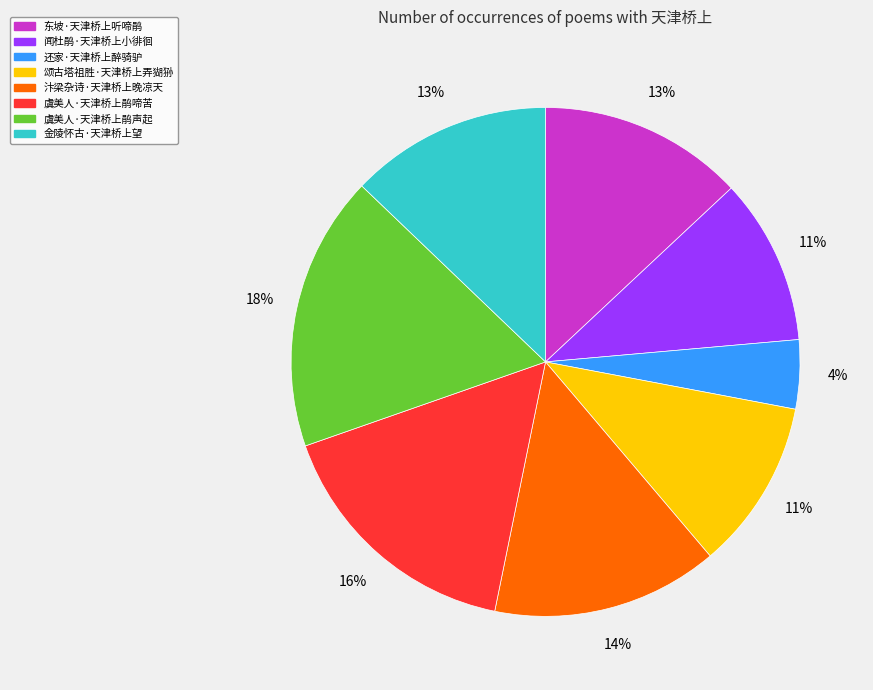

The 汴梁杂诗·天津桥上晚凉天 slice represents 1% of the pie. True or false?

False